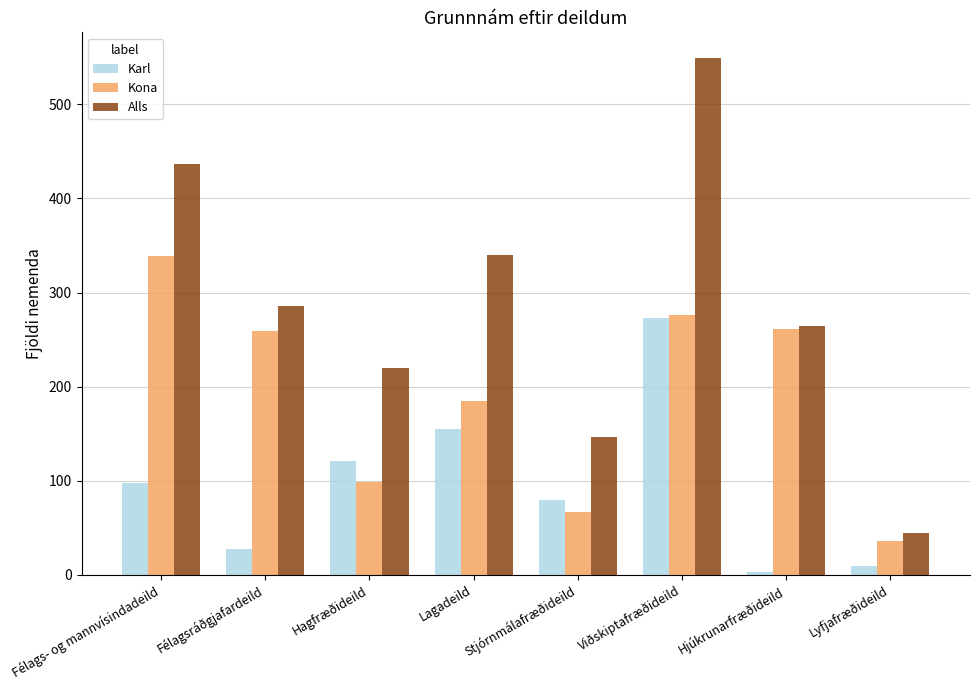

Which category has the lowest value in the Kona series?

Lyfjafræðideild